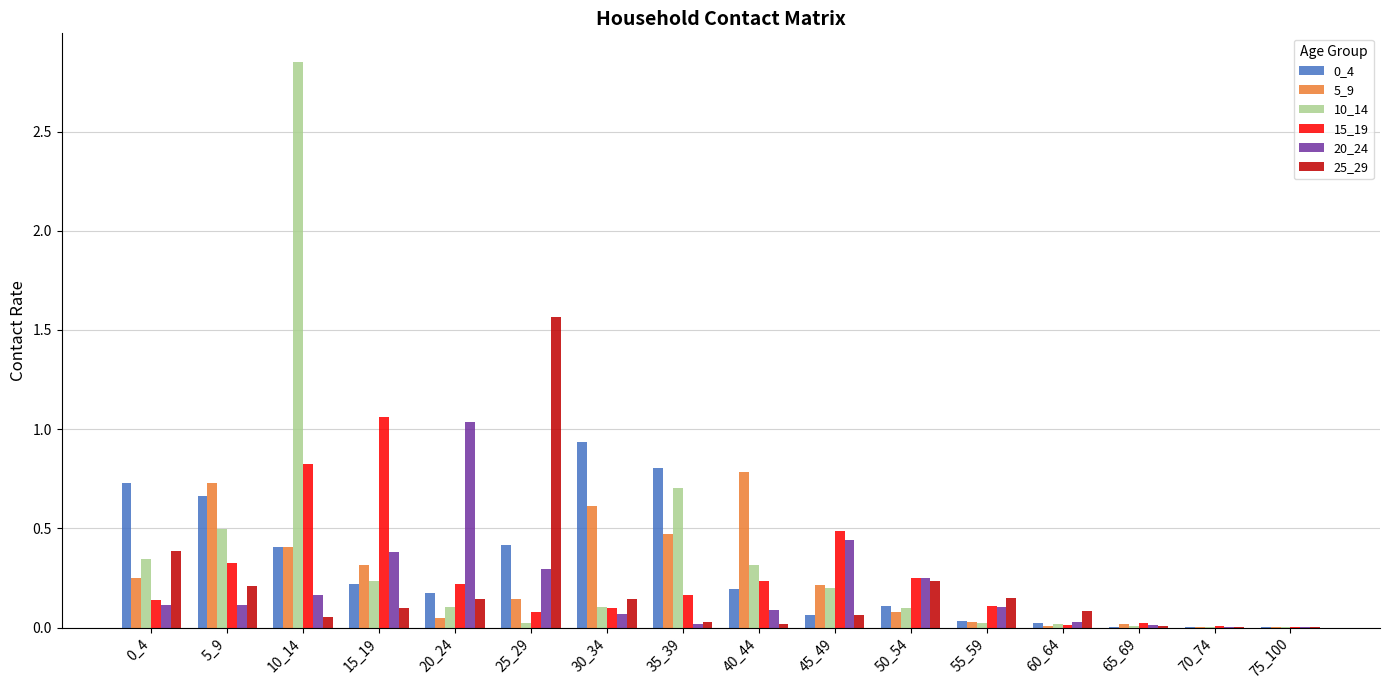

What is the sum of all 0_4 values?

4.8